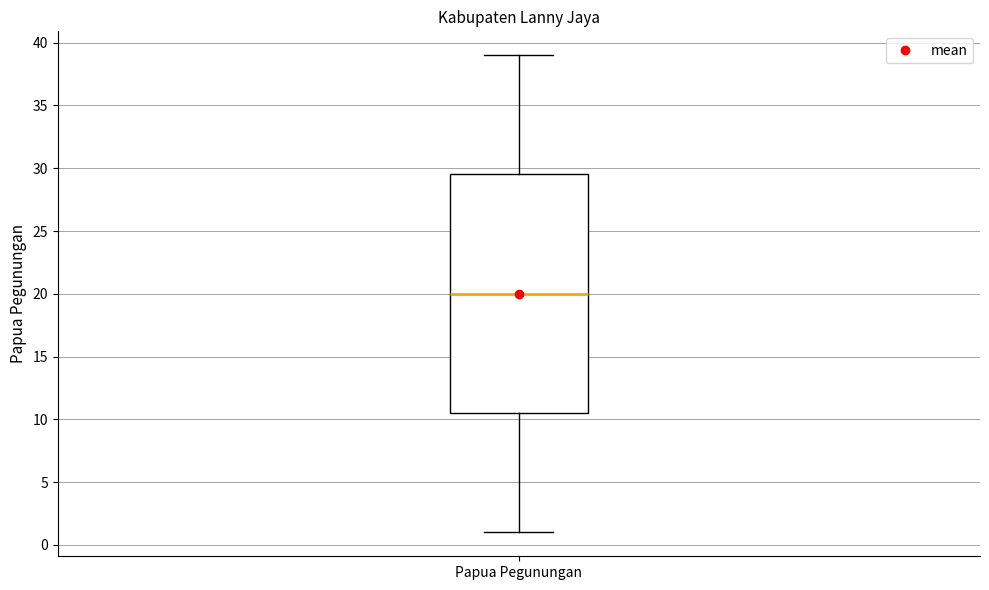

Where does the upper whisker of the box for Papua Pegunungan end on the y-axis? The values are not printed on the chart, so give them approximately, as read against the axis.

39.0